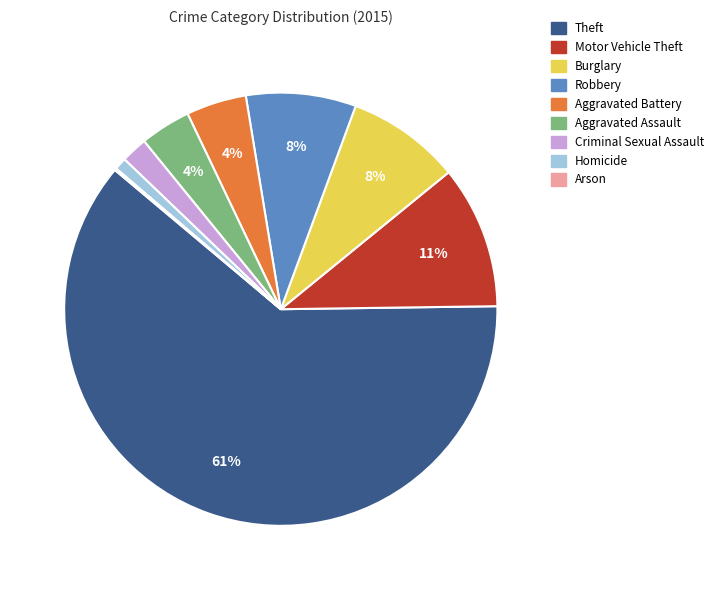

Which category has the biggest portion of the pie?

Theft